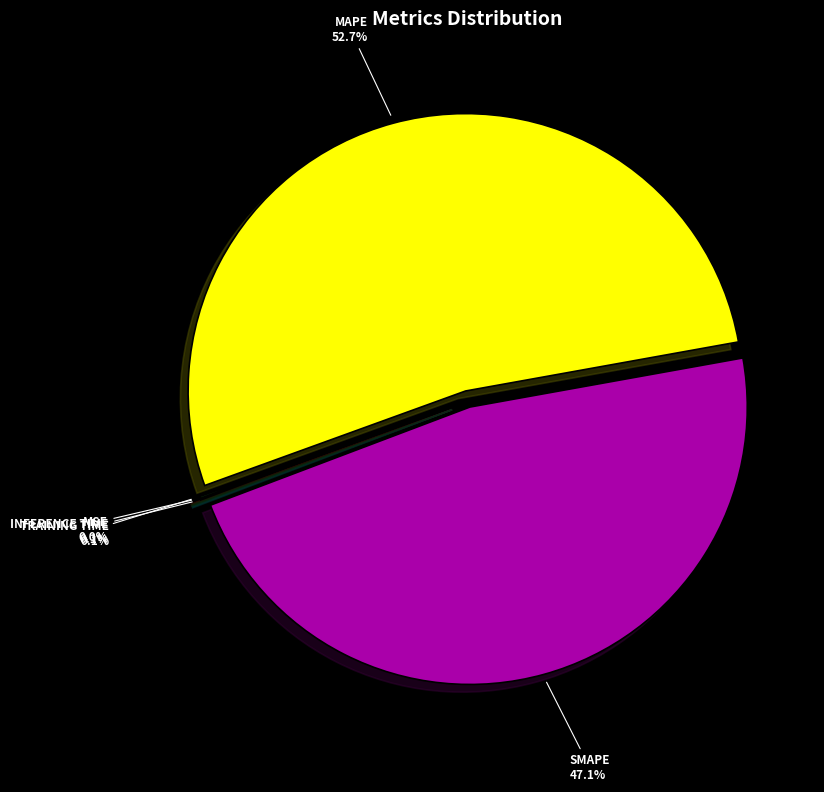

Is there a majority slice in this chart?

Yes